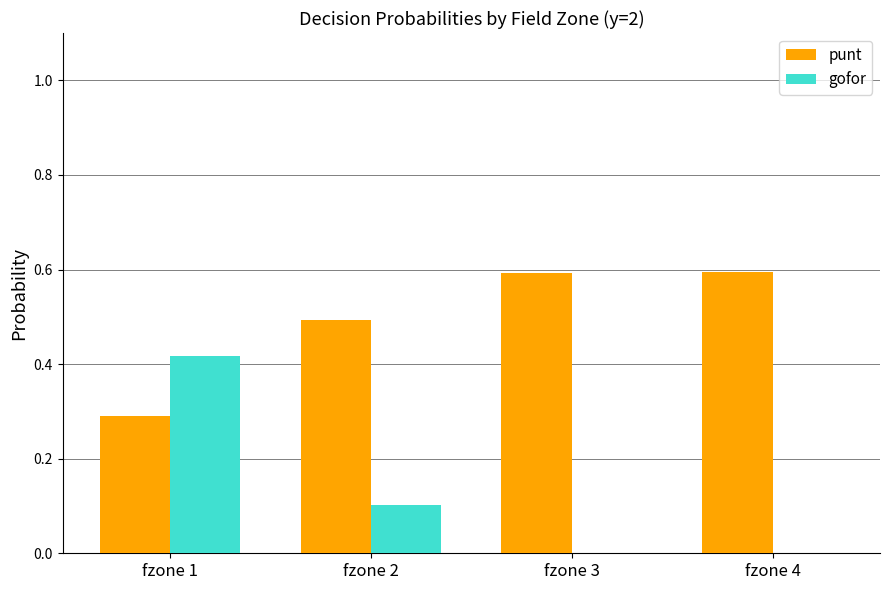

The punt series shows 0.4 at fzone 1. True or false?

False